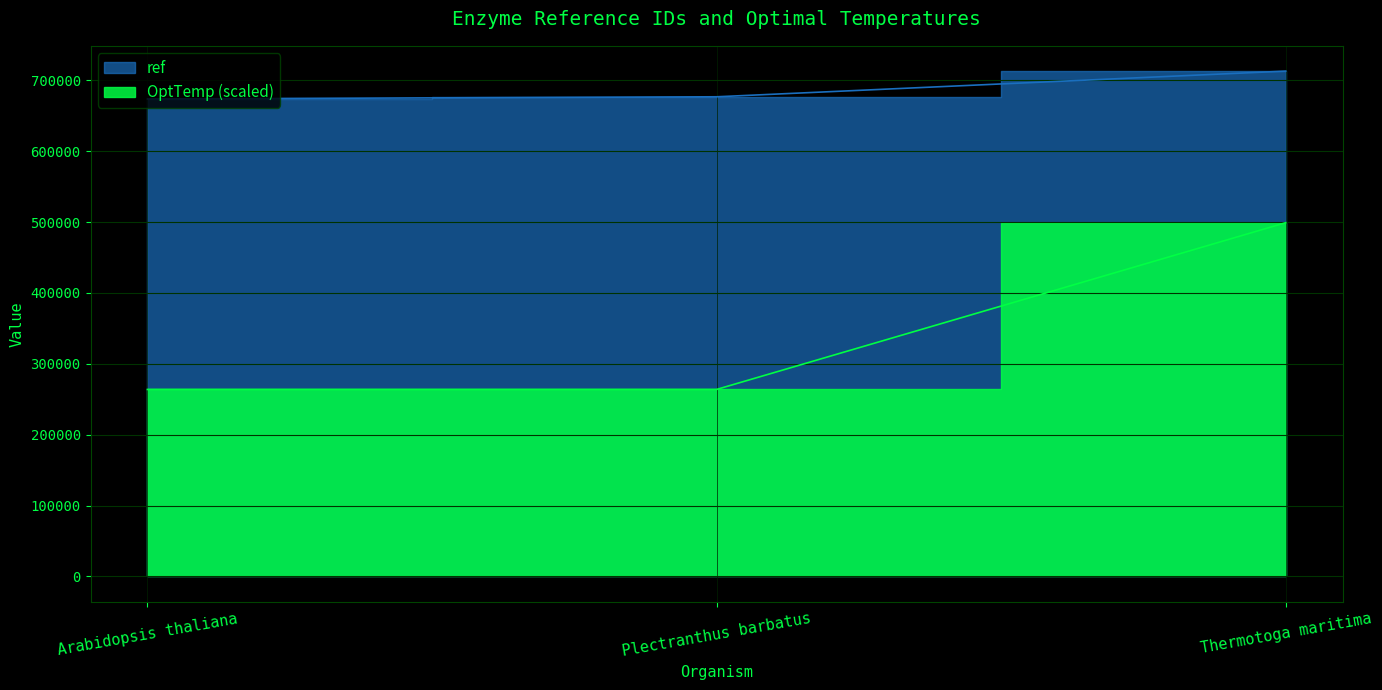

Where does the ref series first go above 676660?

Thermotoga maritima